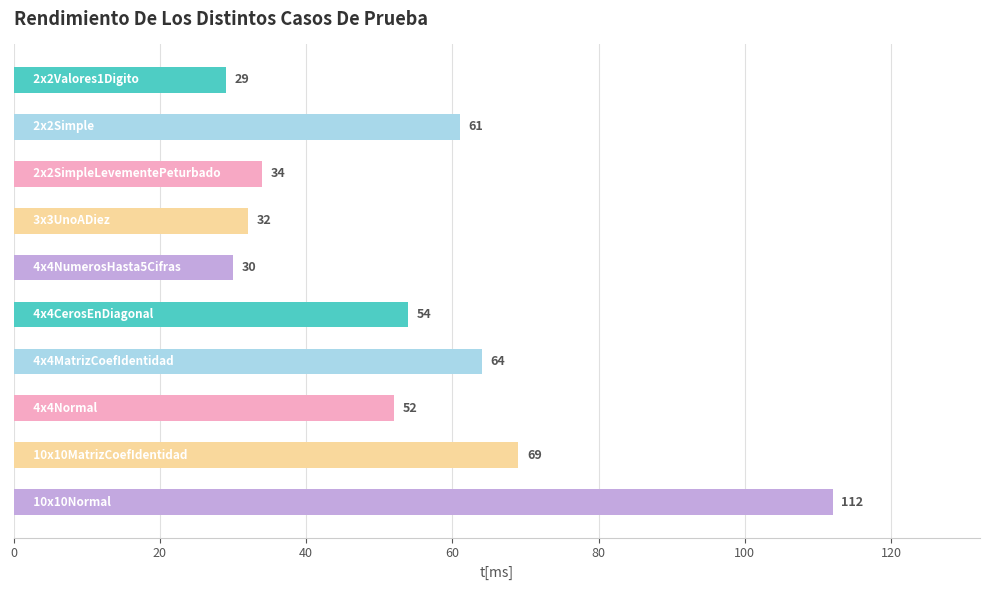

What is the difference between the second highest and second lowest values?

39